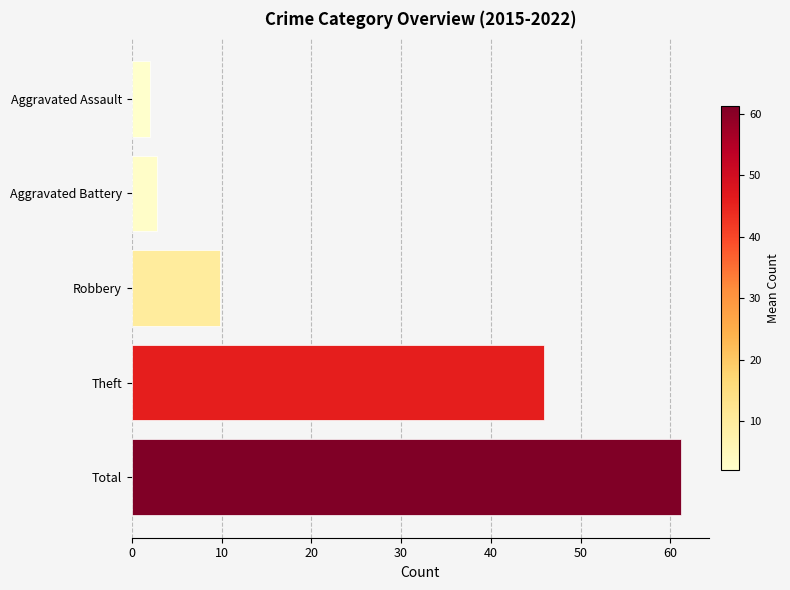

At which label is the value closest to 31?

Theft